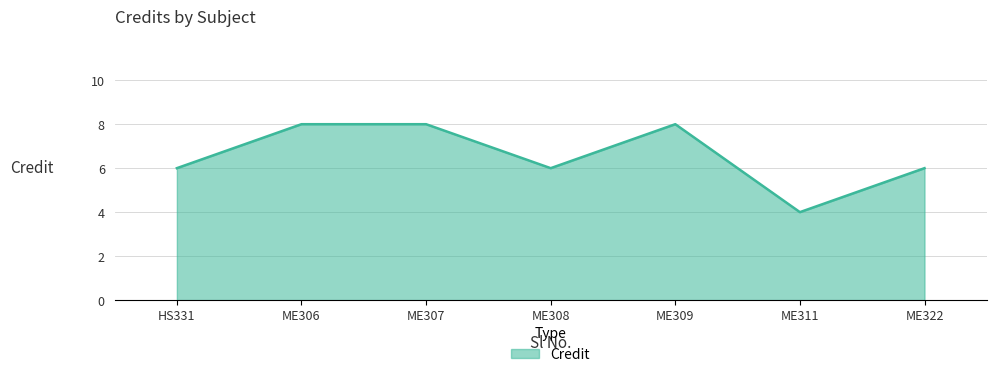

At which category does the data reach its first local valley?

ME308